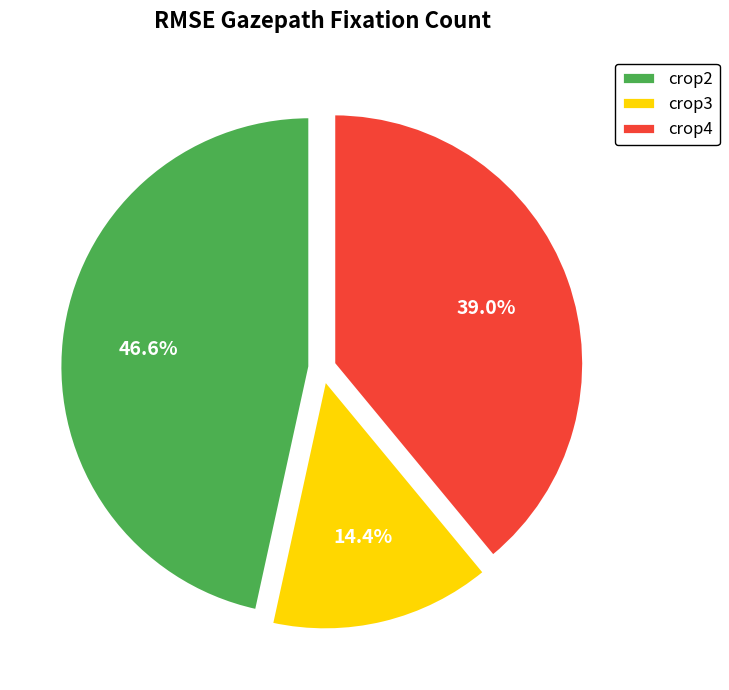

What is the total percentage of crop3 and crop2?

61.0%